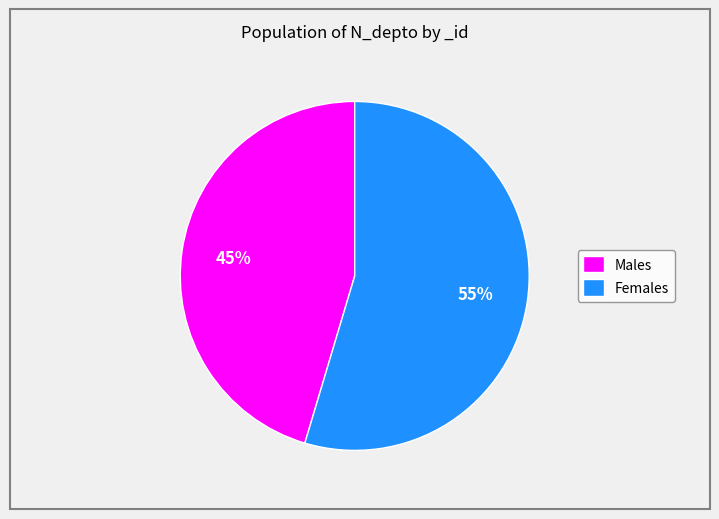

To the nearest percent, what is the average slice percentage?

50%